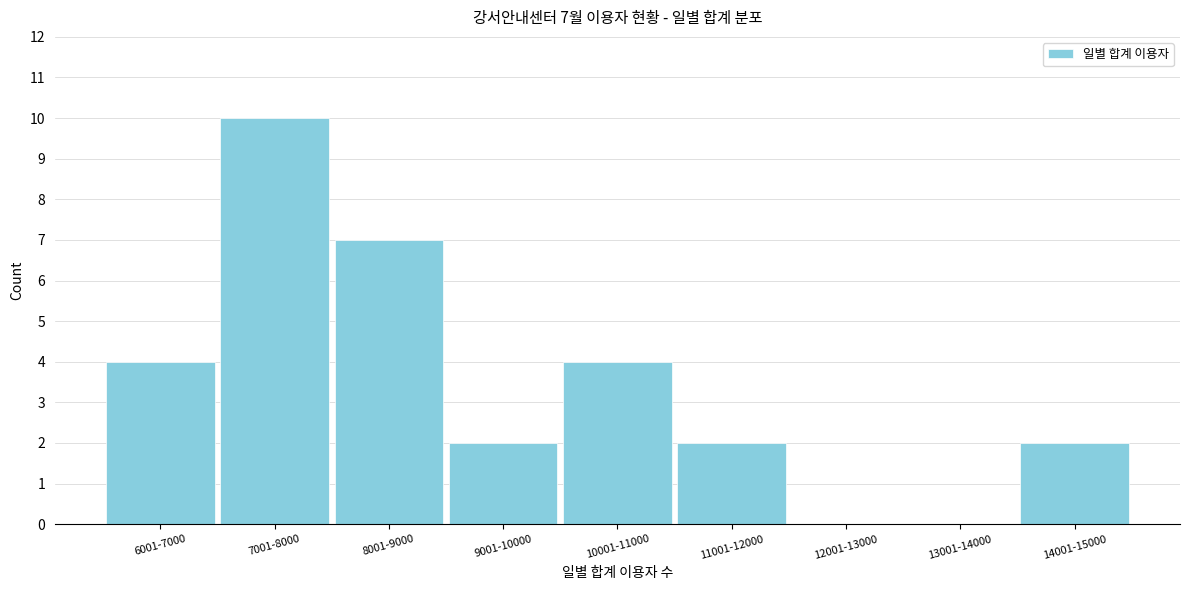

Reading left to right, list all the values displayed in this chart.

6001-7000=4	7001-8000=10	8001-9000=7	9001-10000=2	10001-11000=4	11001-12000=2	12001-13000=0	13001-14000=0	14001-15000=2